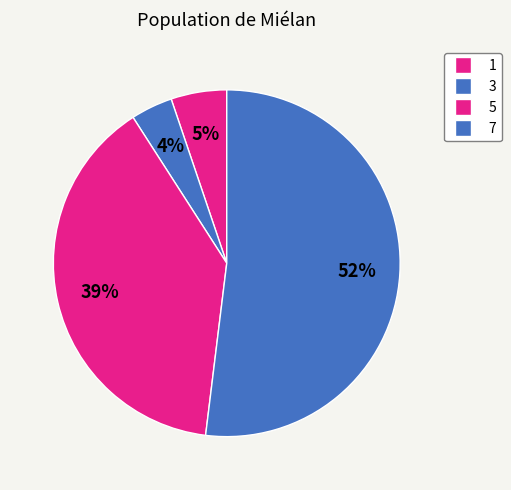

What is the ratio of the value at 3 to the value at 1?

0.8